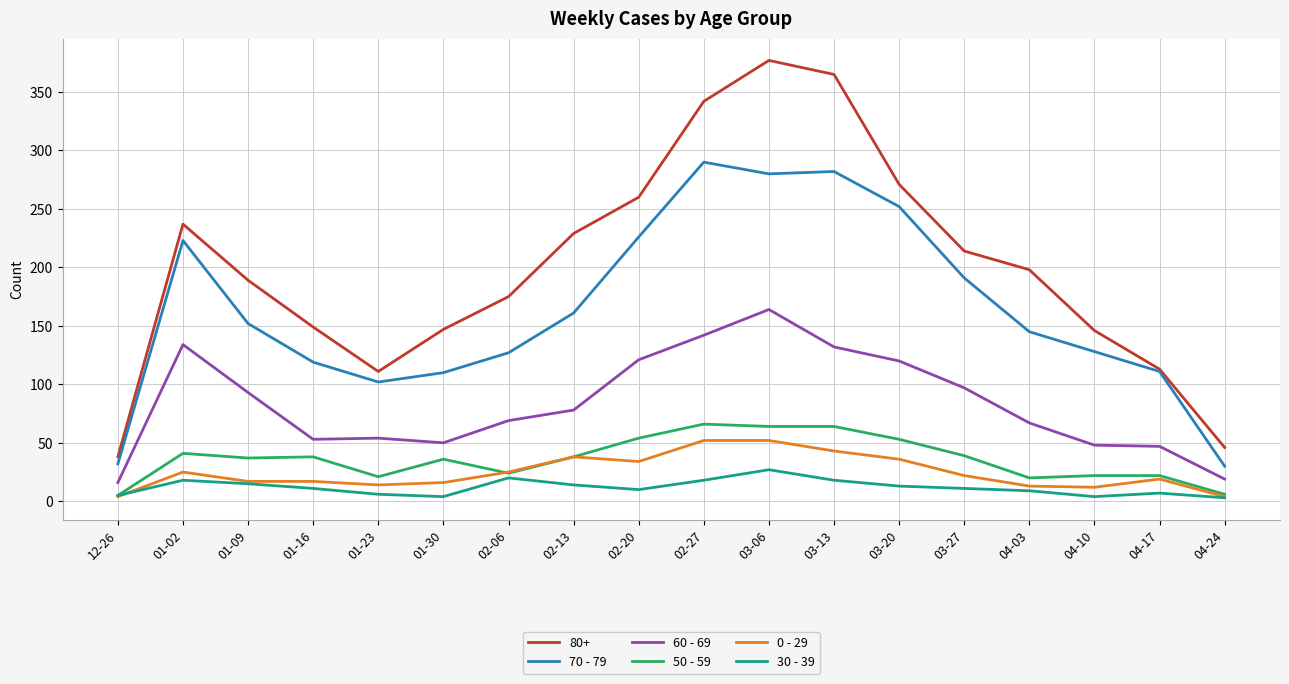

True or false: 0 - 29 has a value of 17 at 02-13.

False